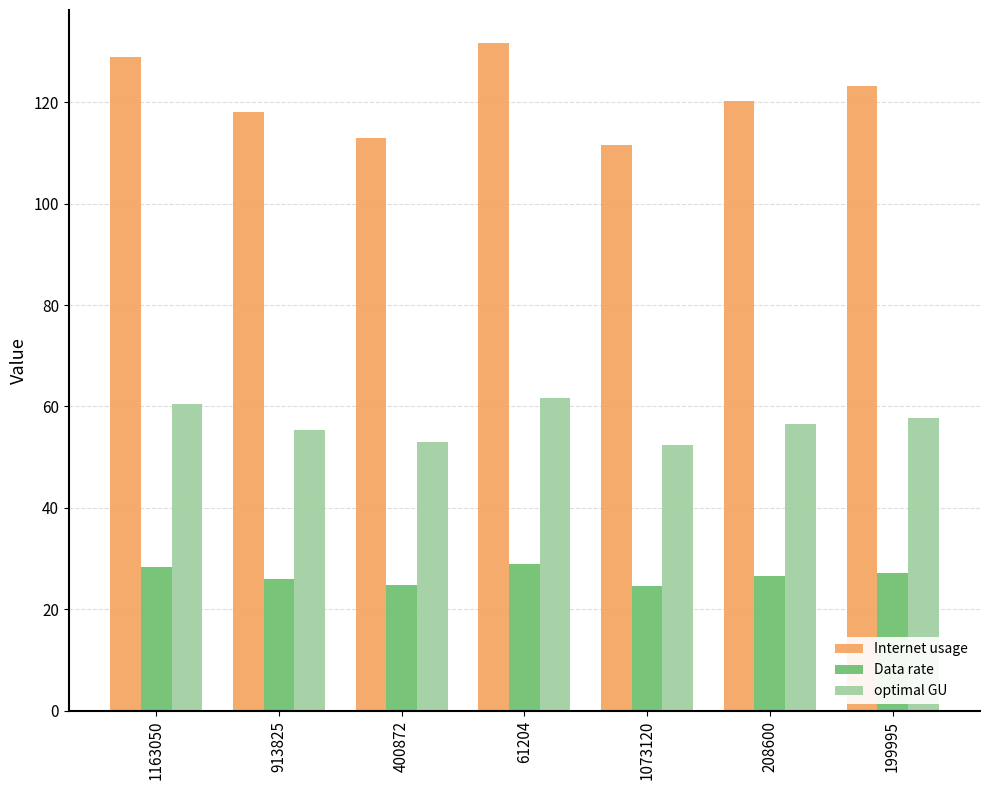

At how many categories does at least one series exceed 126?

2